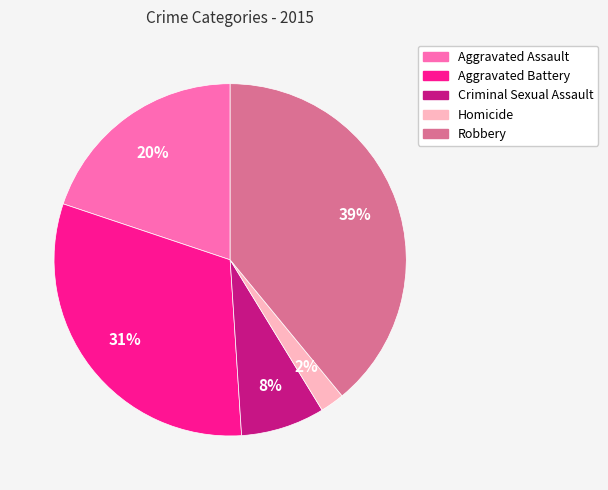

The Robbery slice represents 49% of the pie. True or false?

False